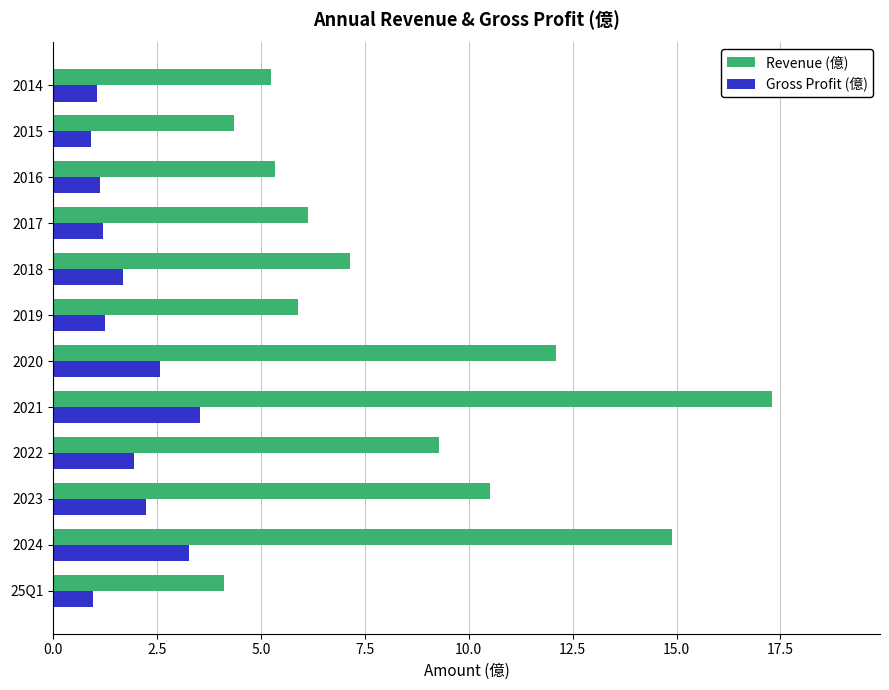

Which series has the largest range (max minus min)?

Revenue (億)